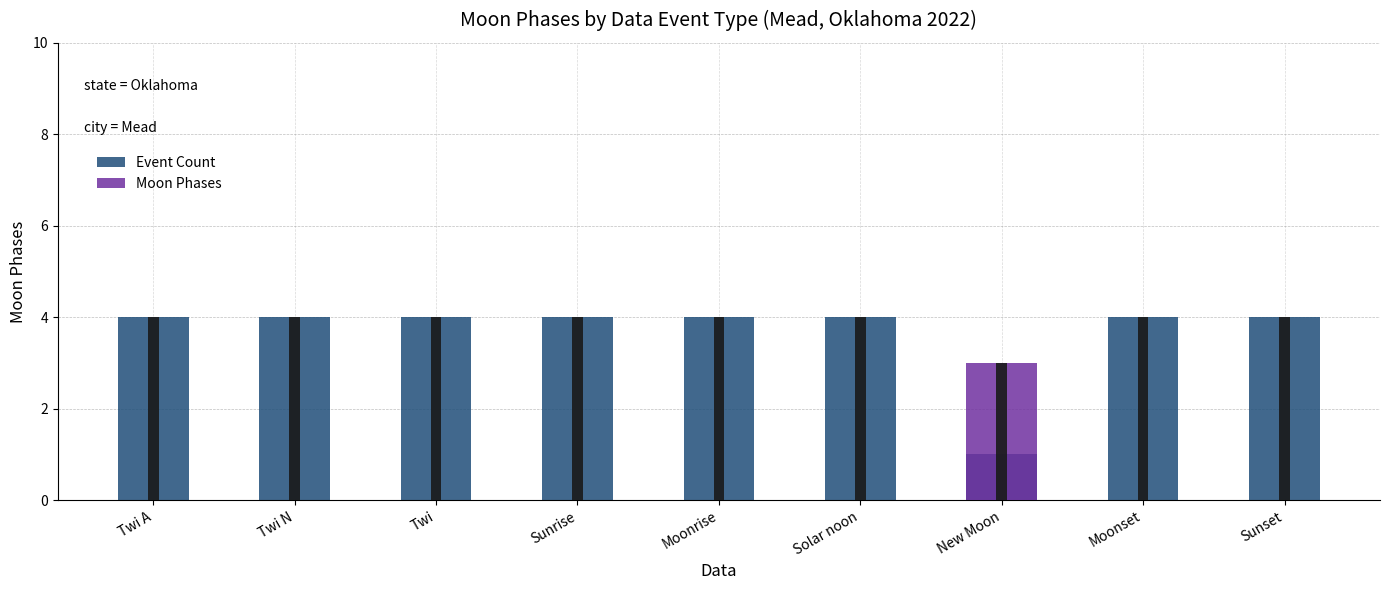

Which series changed the most between Twi N and New Moon?

Event Count